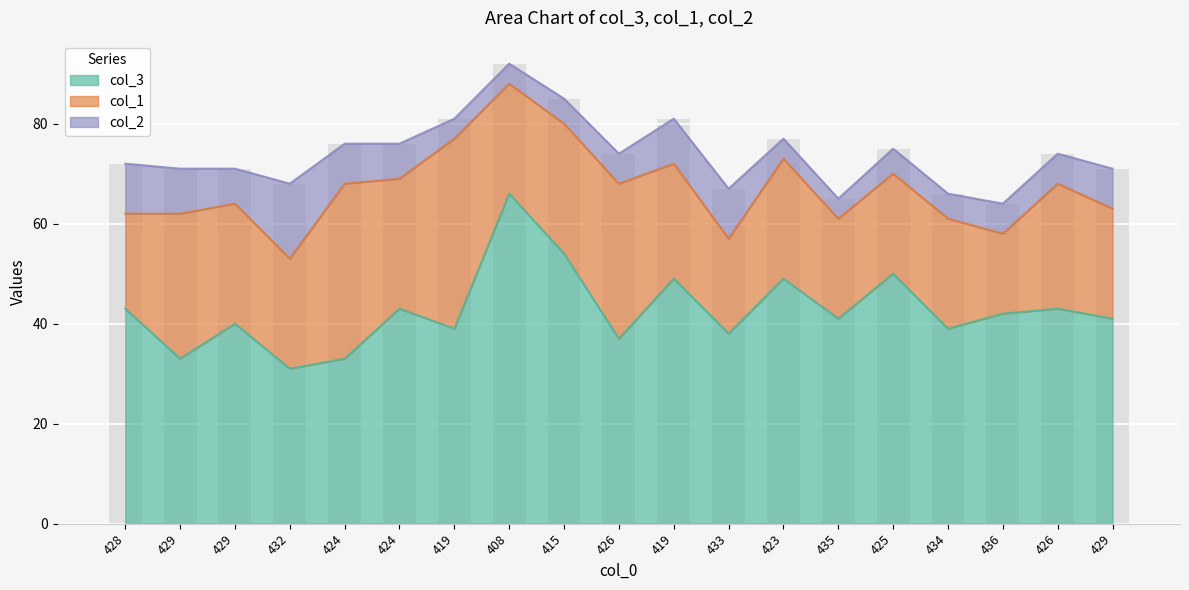

Rank the series by their average value, from highest to lowest.

col_3, col_1, col_2